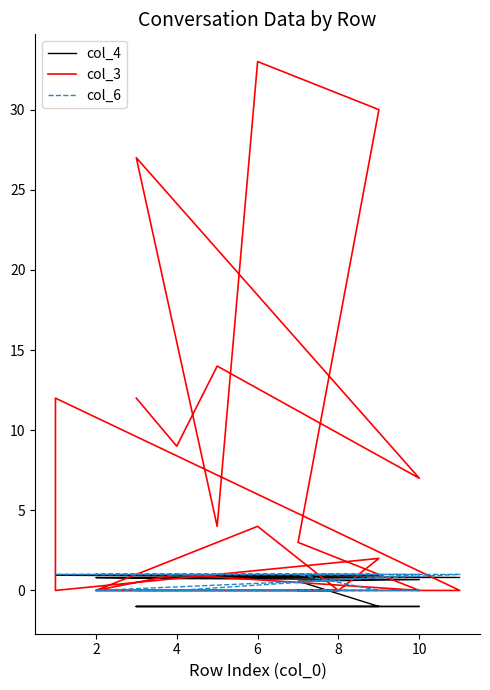

Is the value of col_3 at 14 greater than the value of col_4 at 9?

No